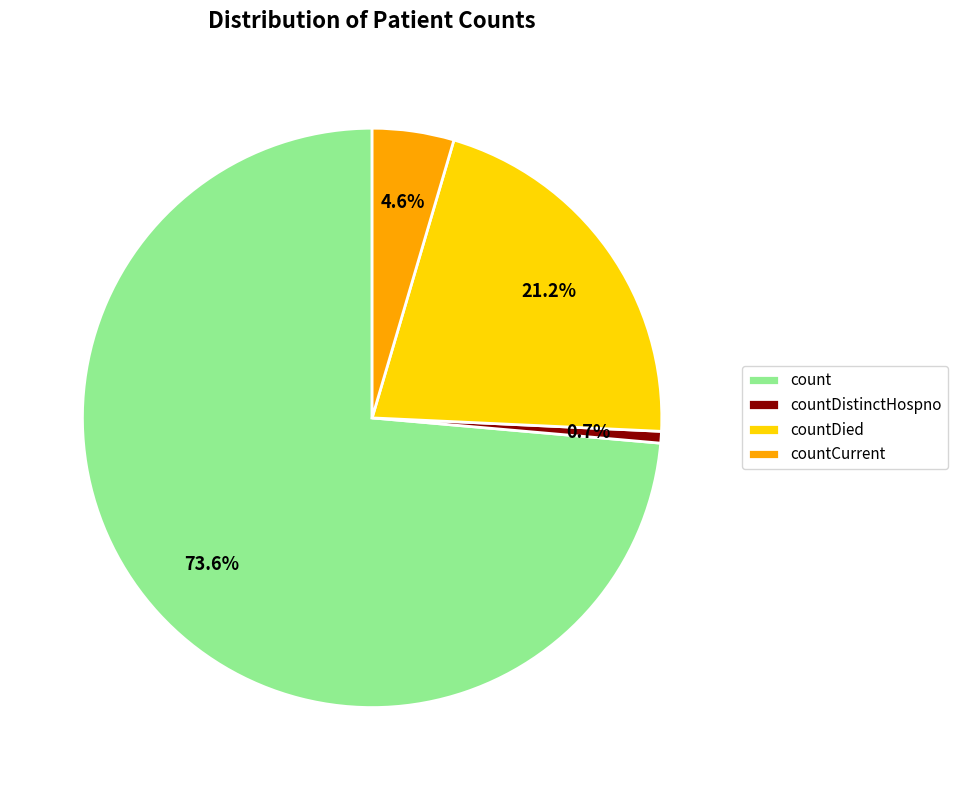

To the nearest percent, what percentage of the pie is countCurrent?

5%